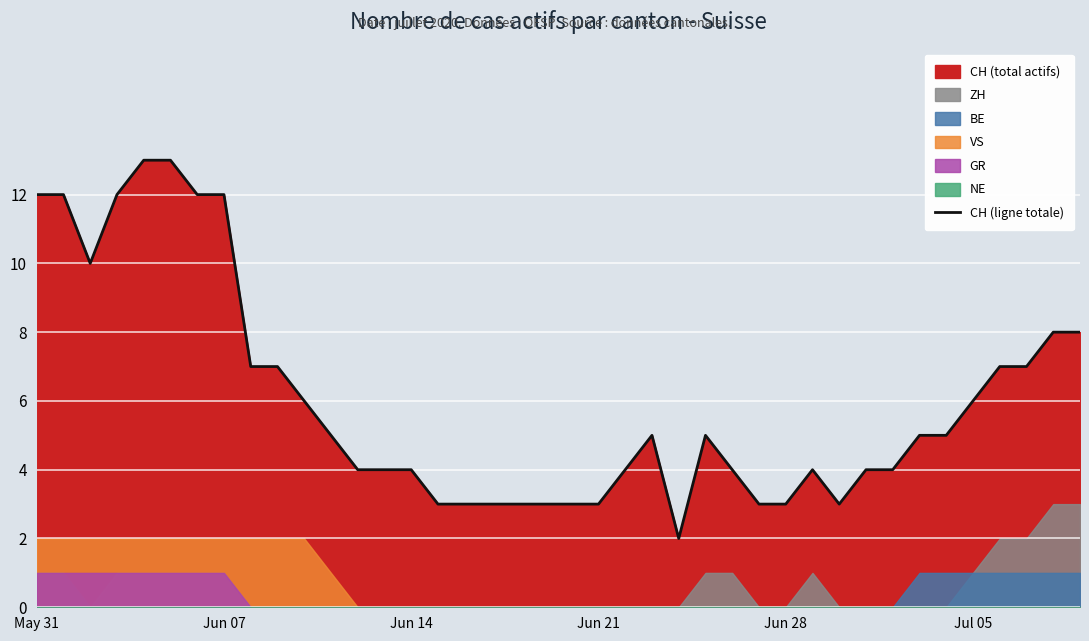

What is the maximum value for CH (ligne totale)?

13